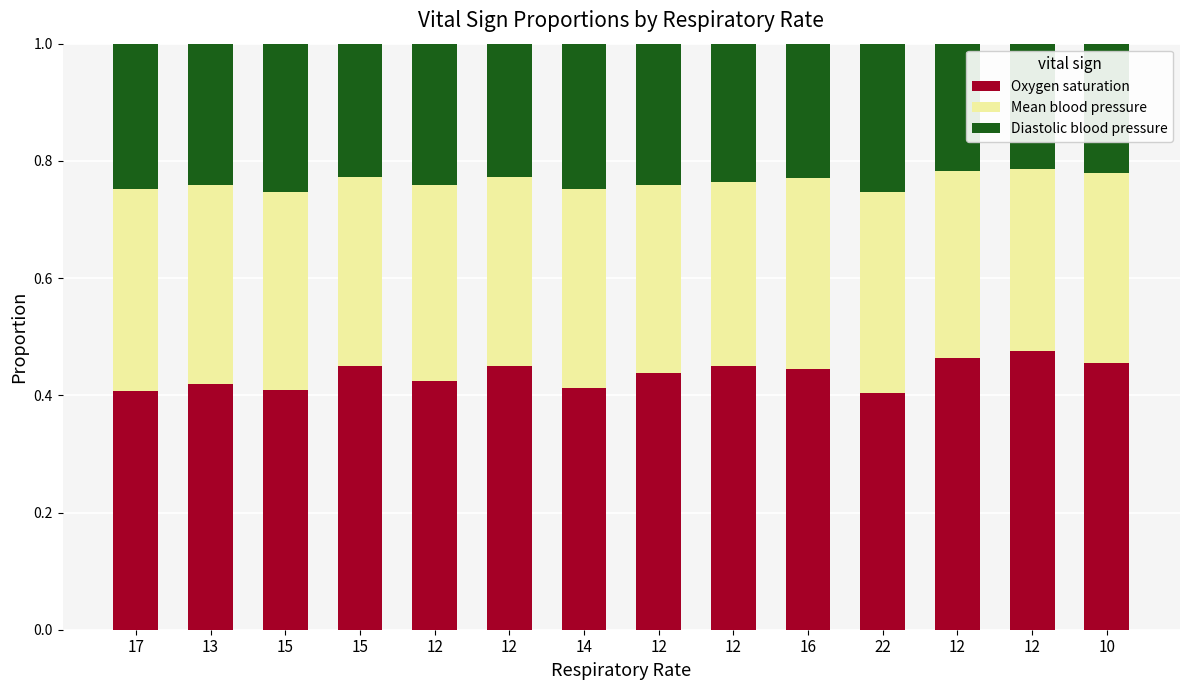

What is the label of the 6th bar from the left?

12